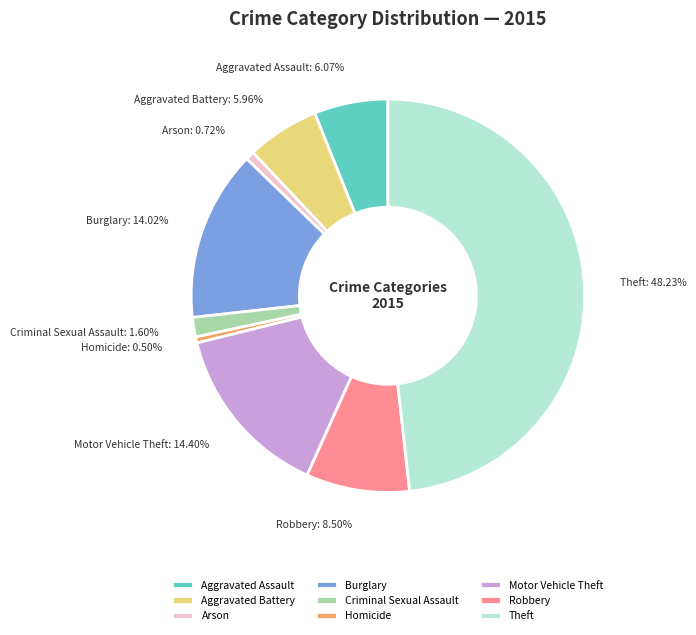

True or false: Motor Vehicle Theft accounts for 26% of the total.

False